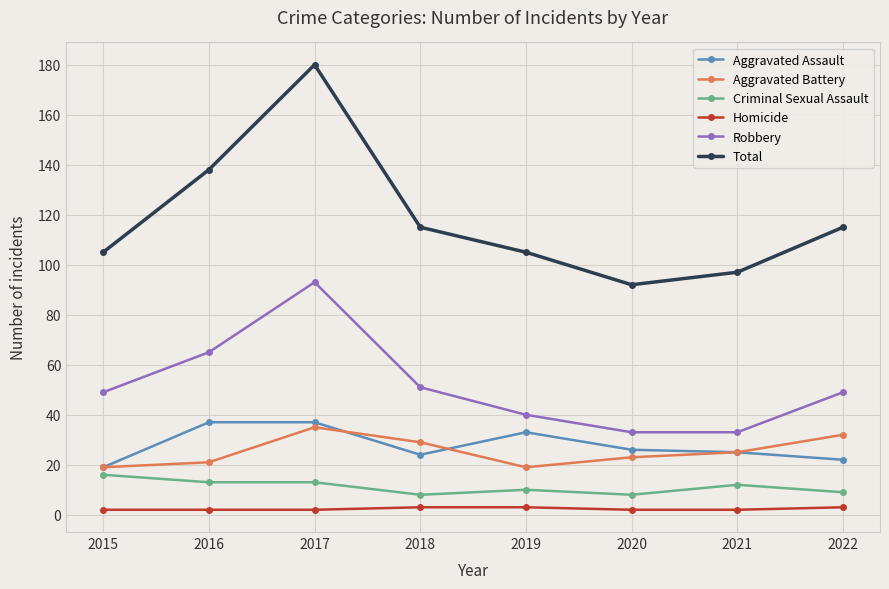

Which series has the largest range (max minus min)?

Total